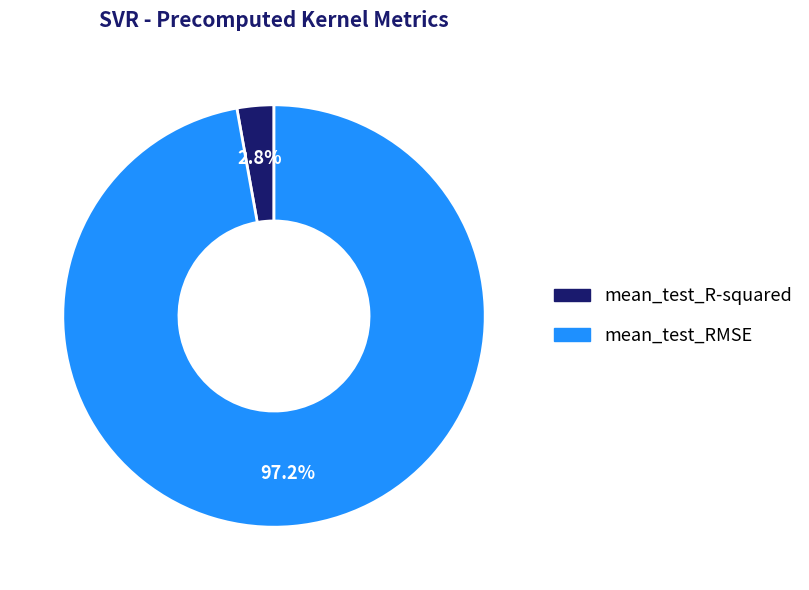

To the nearest percent, what portion does mean_test_RMSE represent?

97%